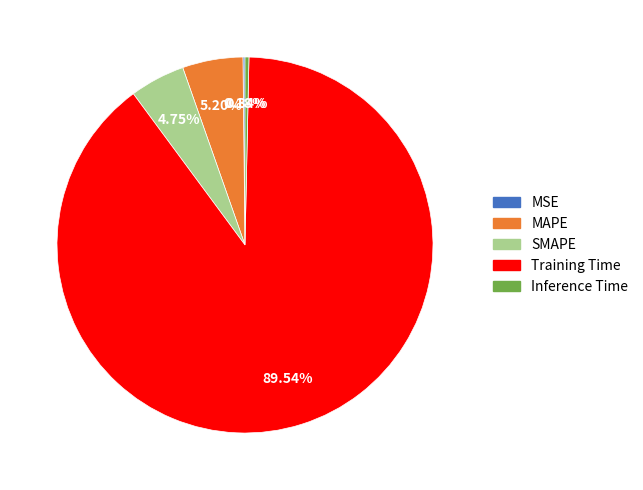

Which category has the biggest portion of the pie?

Training Time